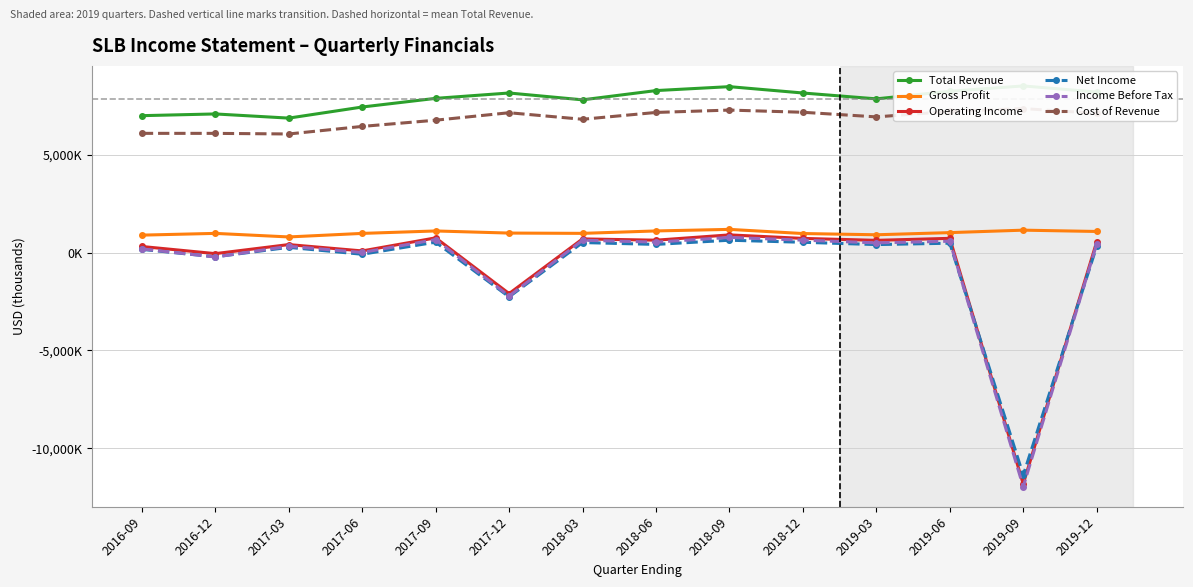

What is the value of the Net Income point at the 4th from the left?

-74000